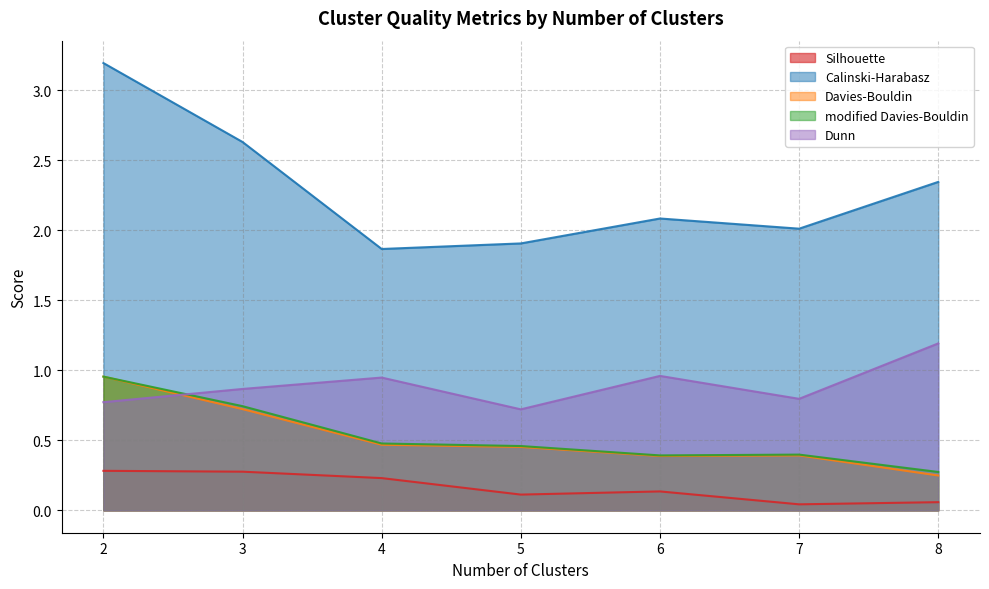

True or false: Davies-Bouldin and modified Davies-Bouldin intersect in this chart.

False